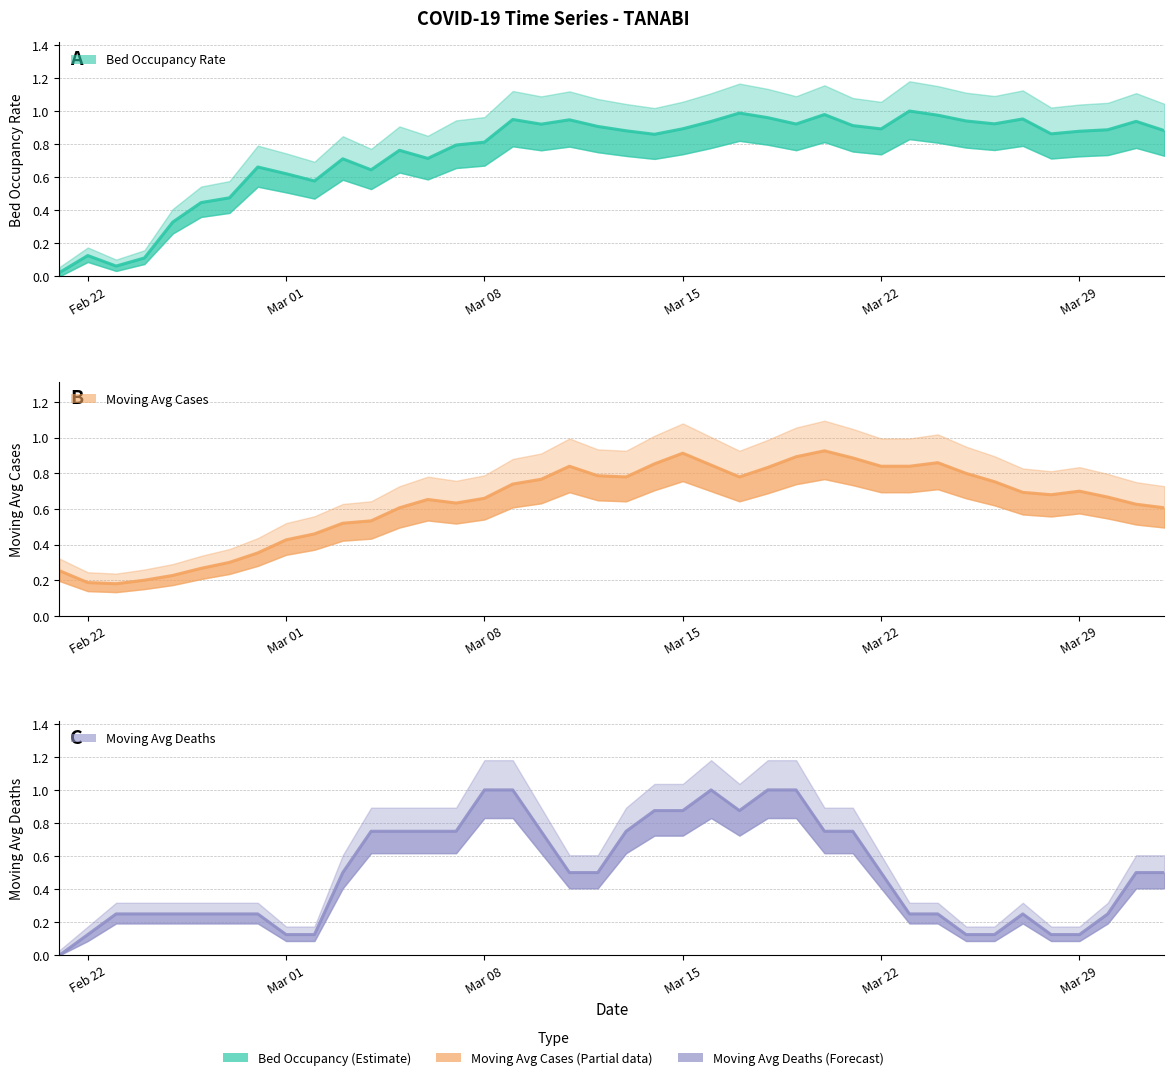

Is the value of media_movel_casos at 9 greater than the value of media_movel_obitos at 26?

No